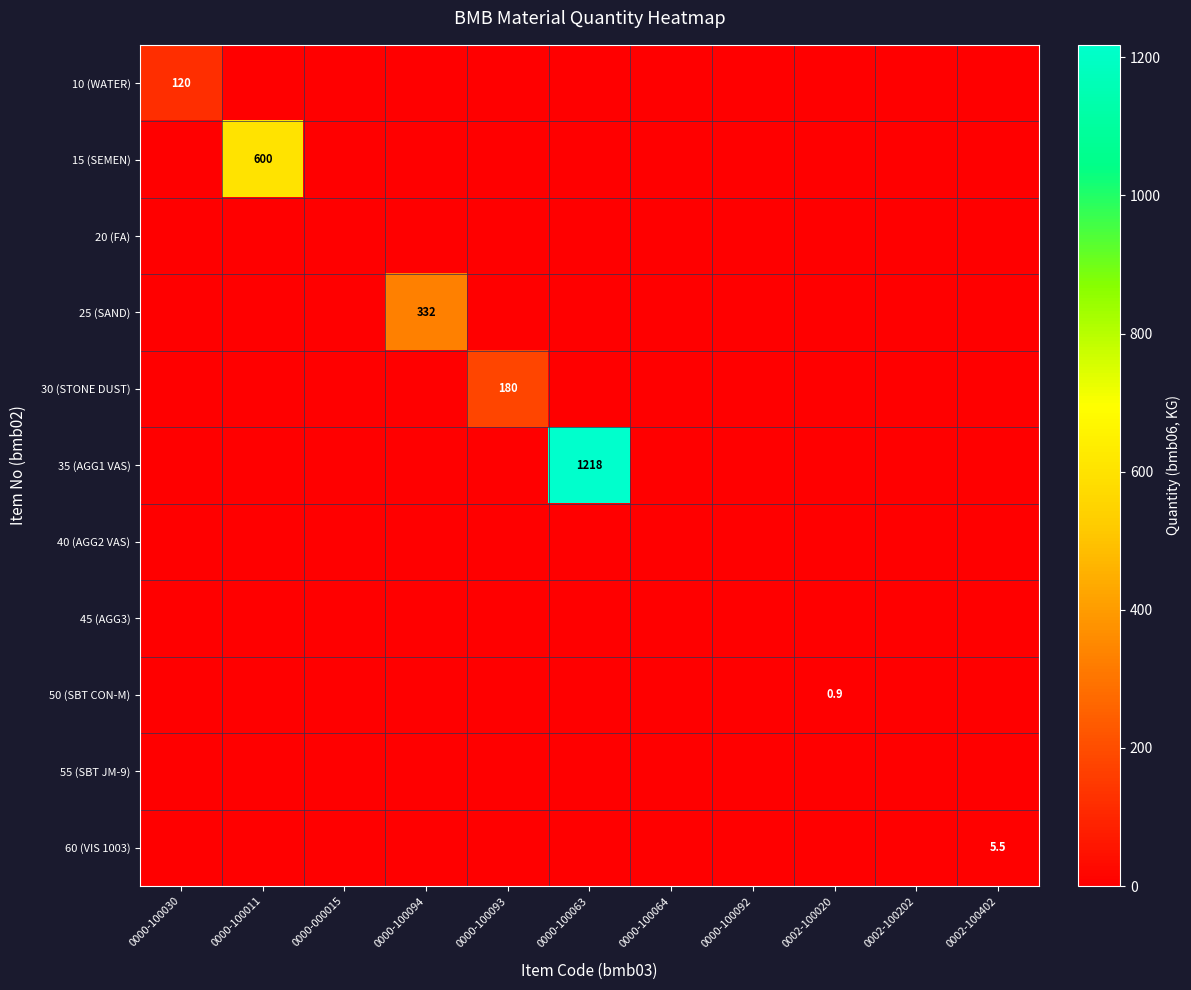

The value of 15 (SEMEN) at 0000-100011 is 896.6. True or false?

False